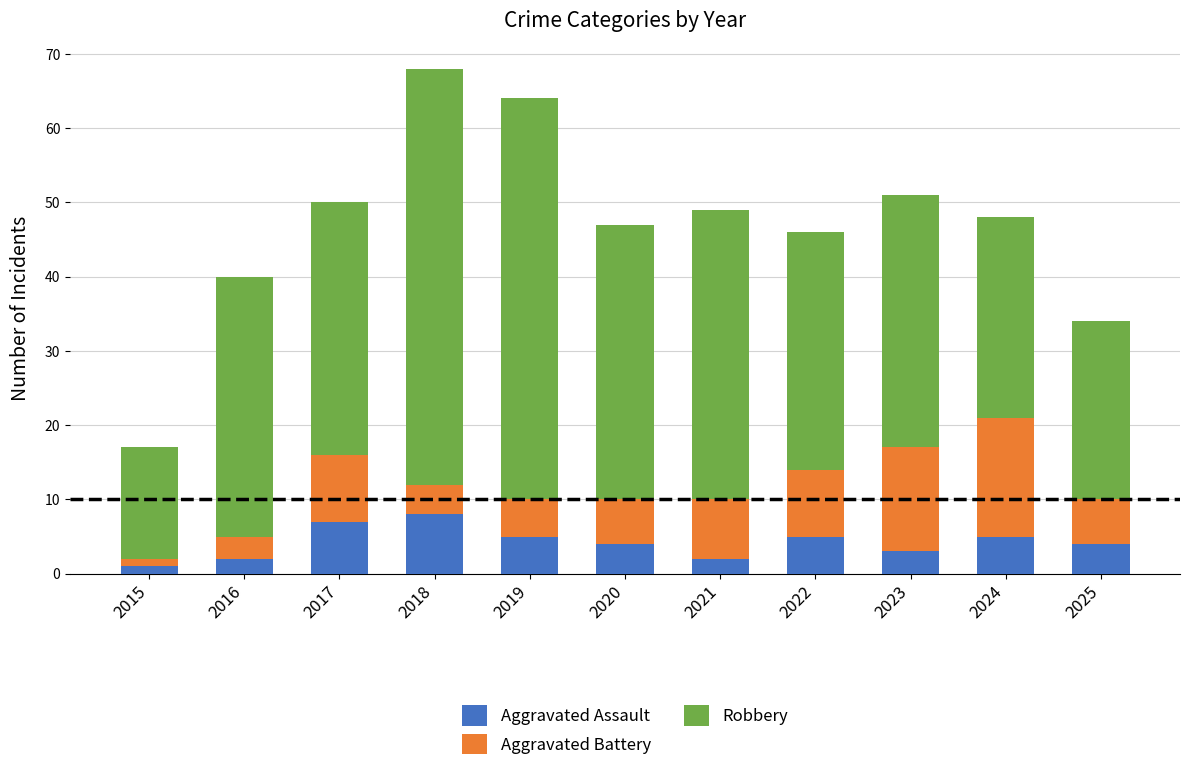

What is the highest value of the Aggravated Assault series?

8